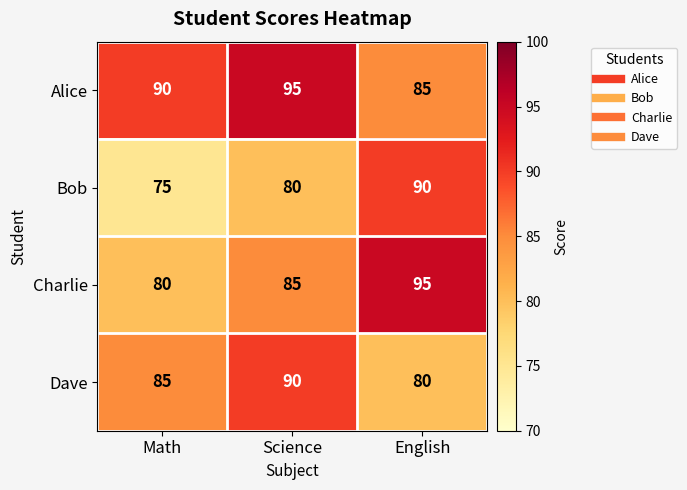

Reading right to left, what are all the values shown in this chart?

Alice: 85	95	90
Bob: 90	80	75
Charlie: 95	85	80
Dave: 80	90	85